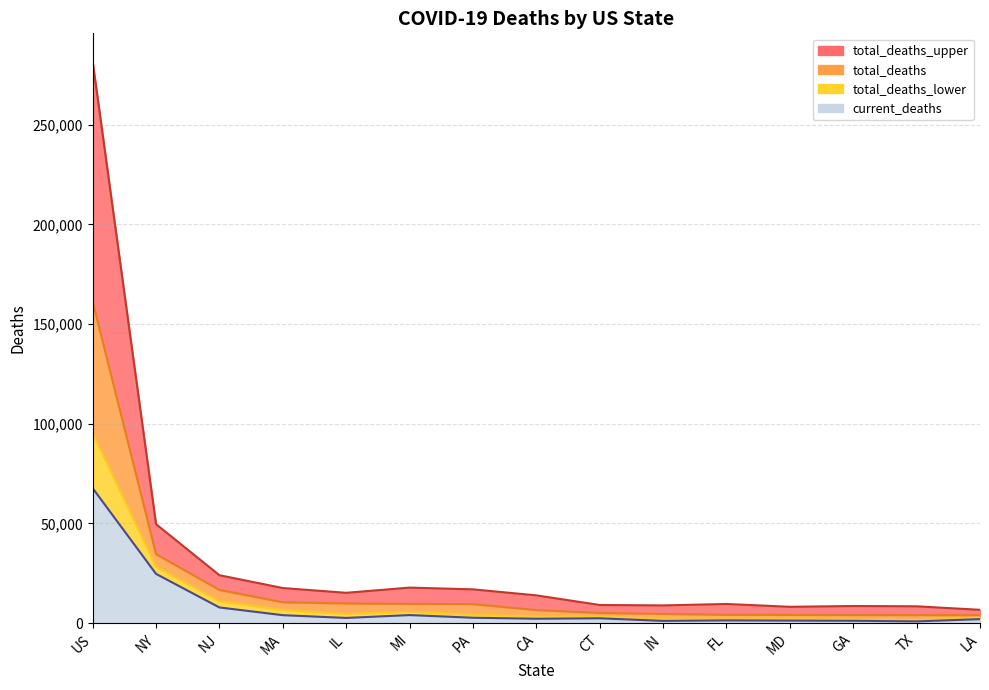

What is the spread (max minus min) of values at CA?

11724